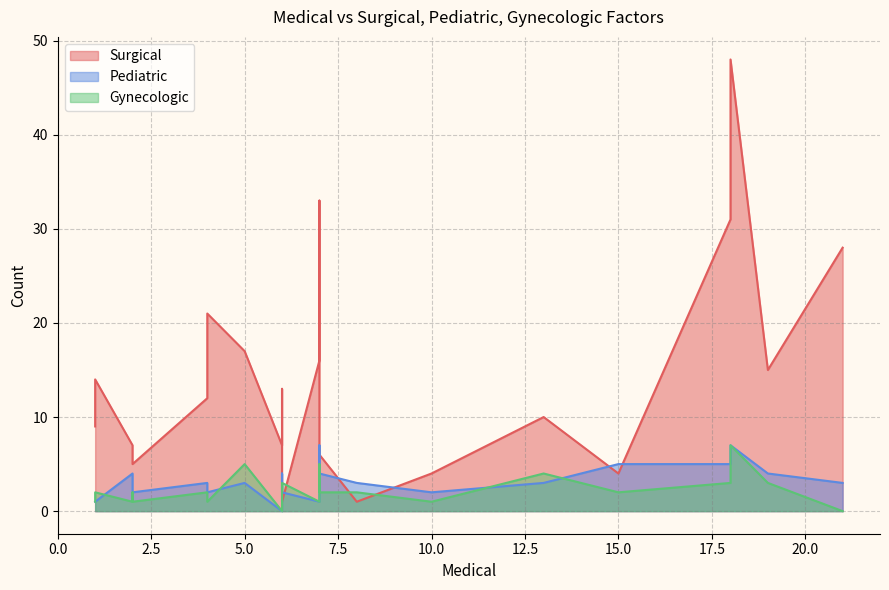

List the series in order of their peak value, lowest first.

Pediatric, Gynecologic, Surgical